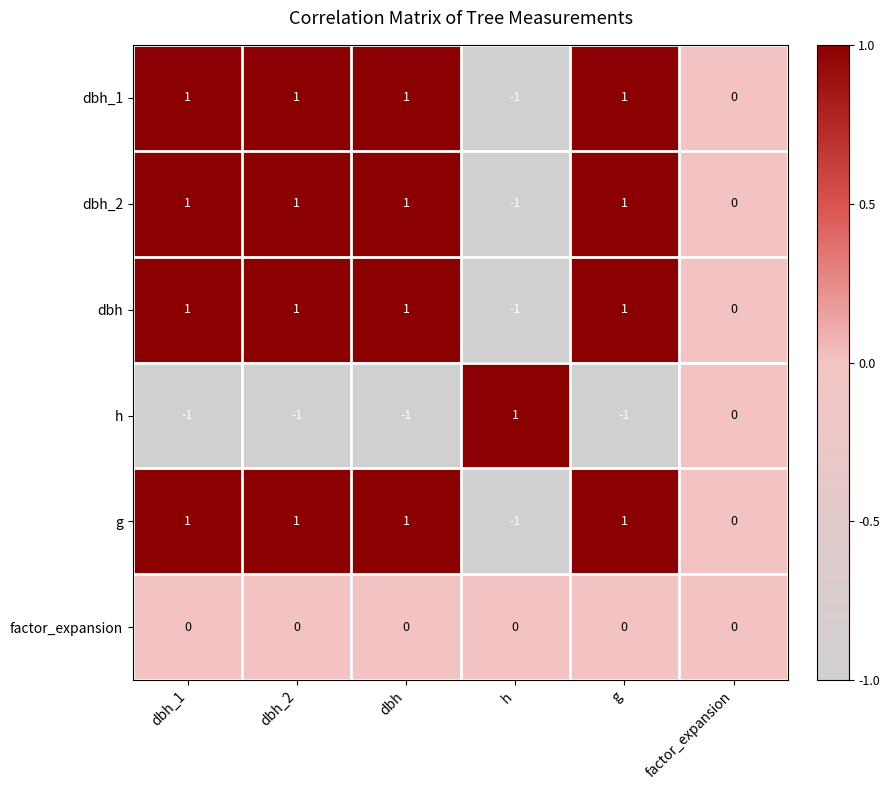

Is it true that dbh_2 equals 2 at dbh_1?

False